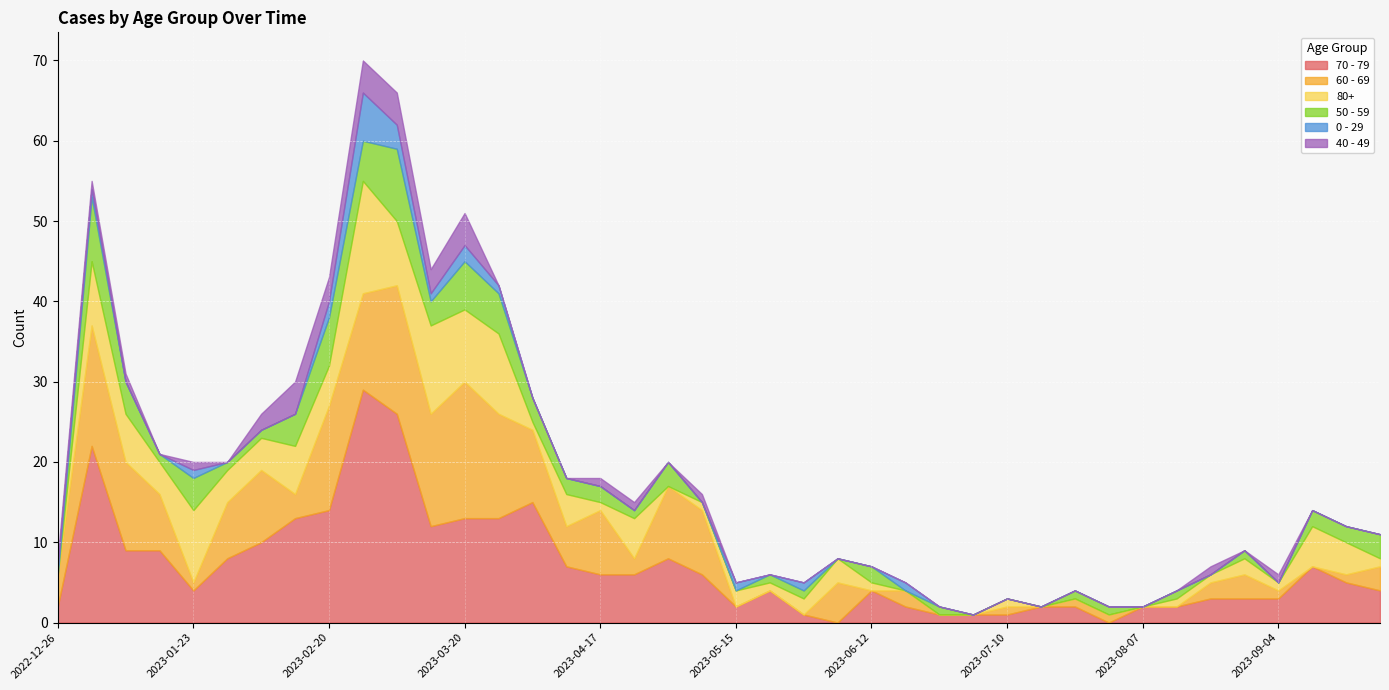

What is the maximum value shown in the chart?

29